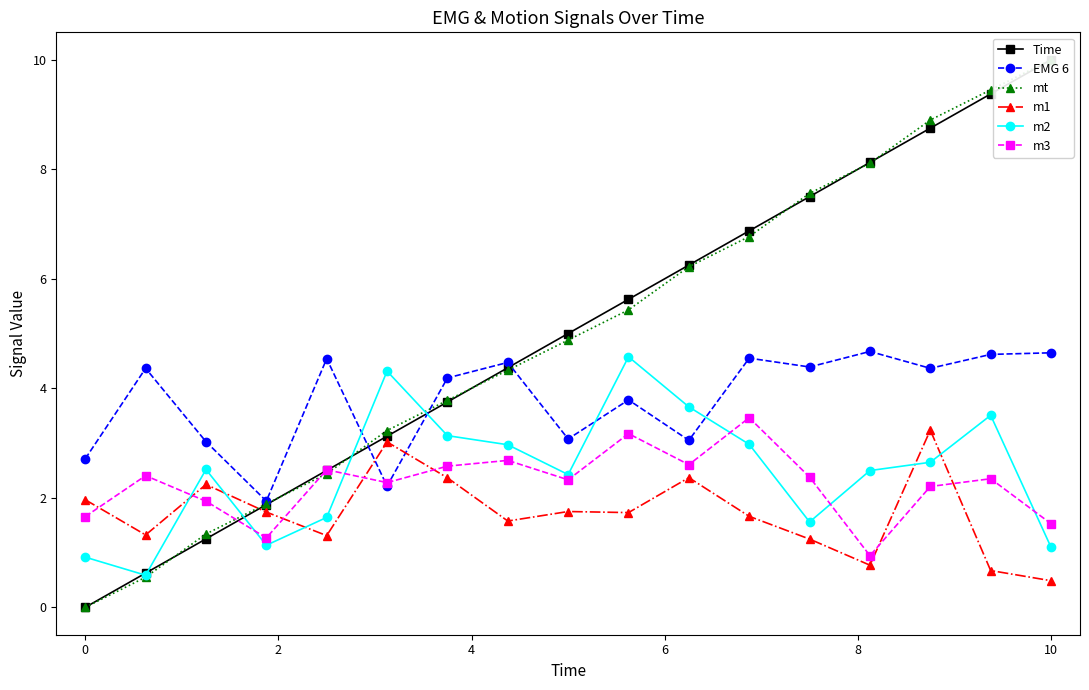

How many data points does each series have?

17